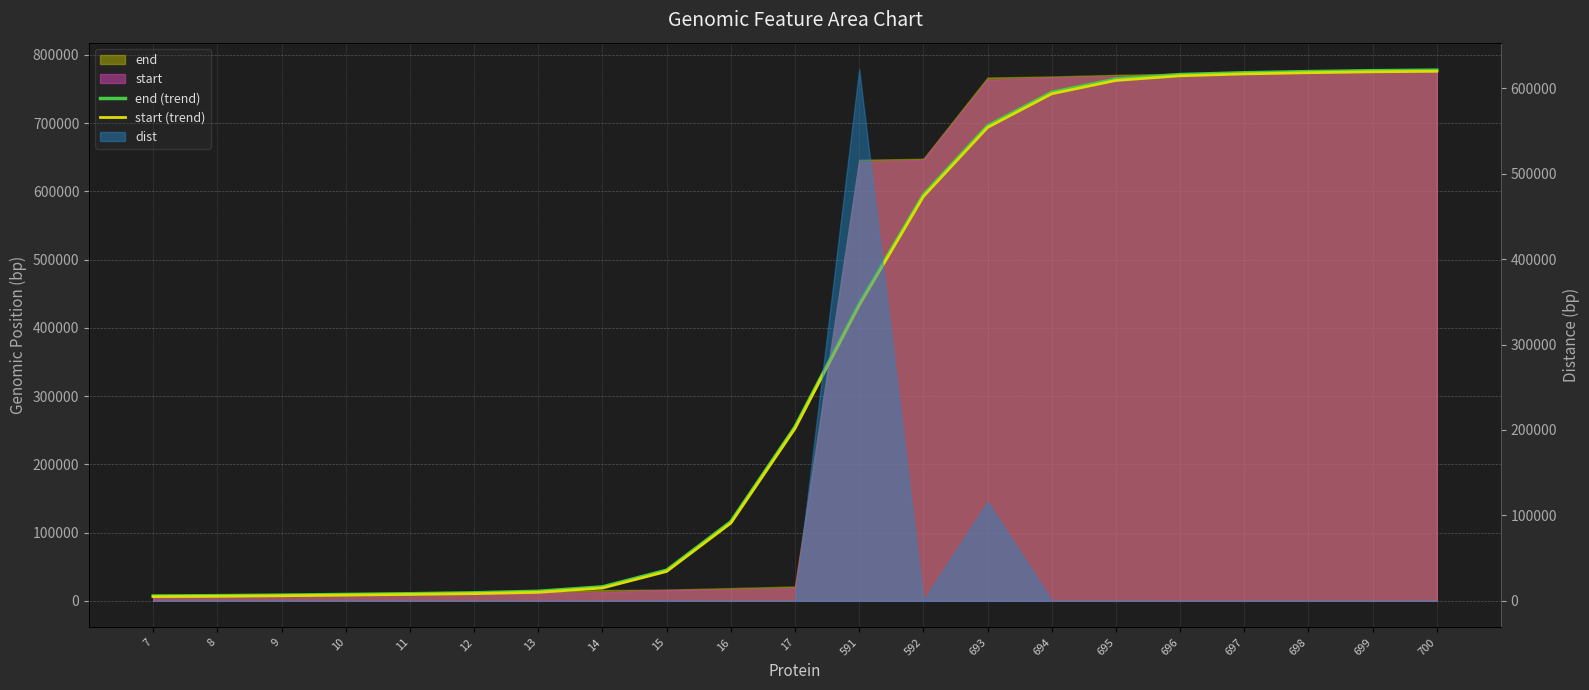

What is the value of the end (trend) point at the 2nd from the left?

7551.6